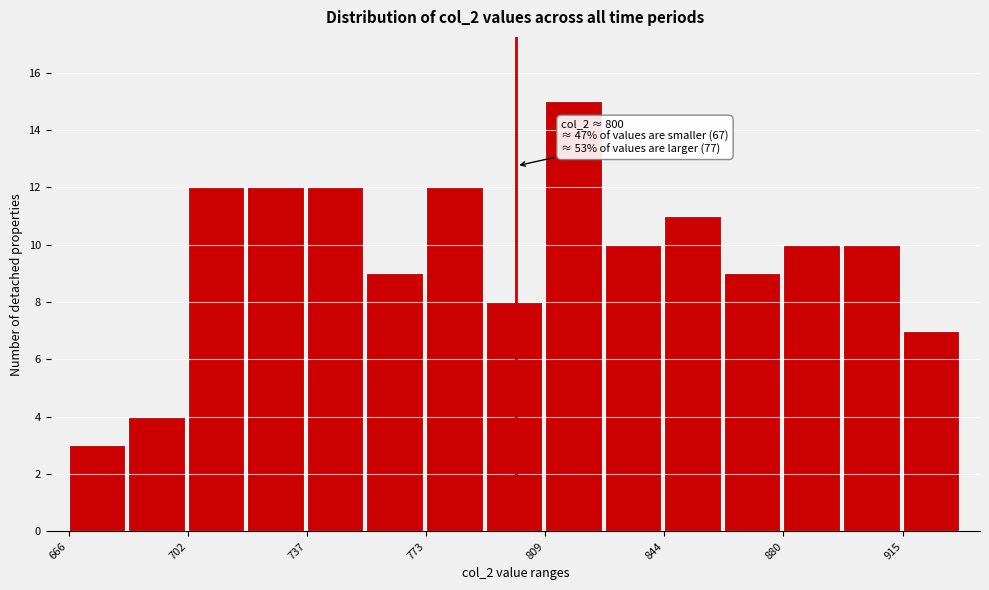

Read against the x-axis, roughly where is the centre of the tallest bar?

815